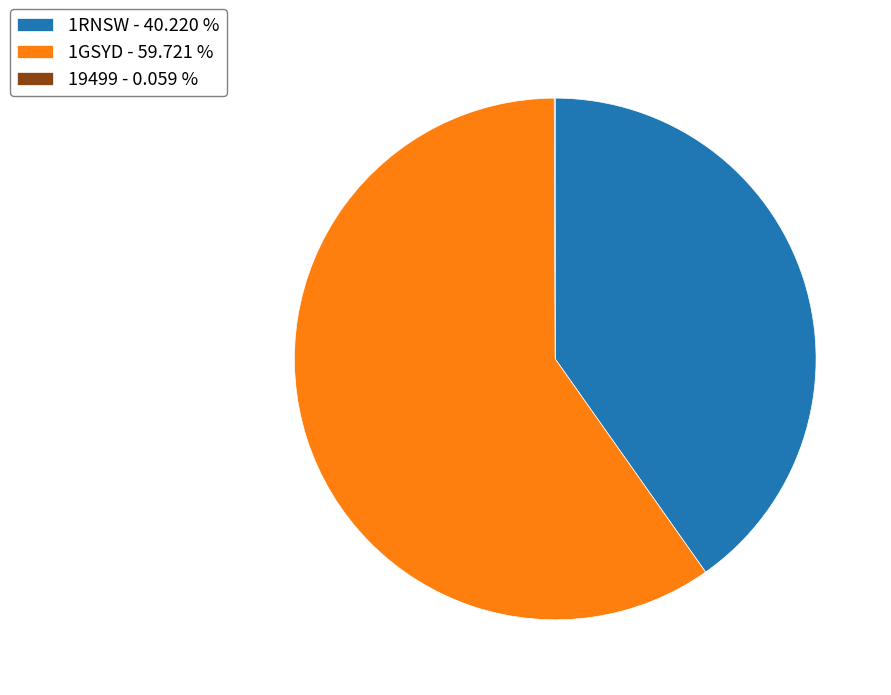

Which has a higher value, 1RNSW - 40.220 % or 1GSYD - 59.721 %?

1GSYD - 59.721 %